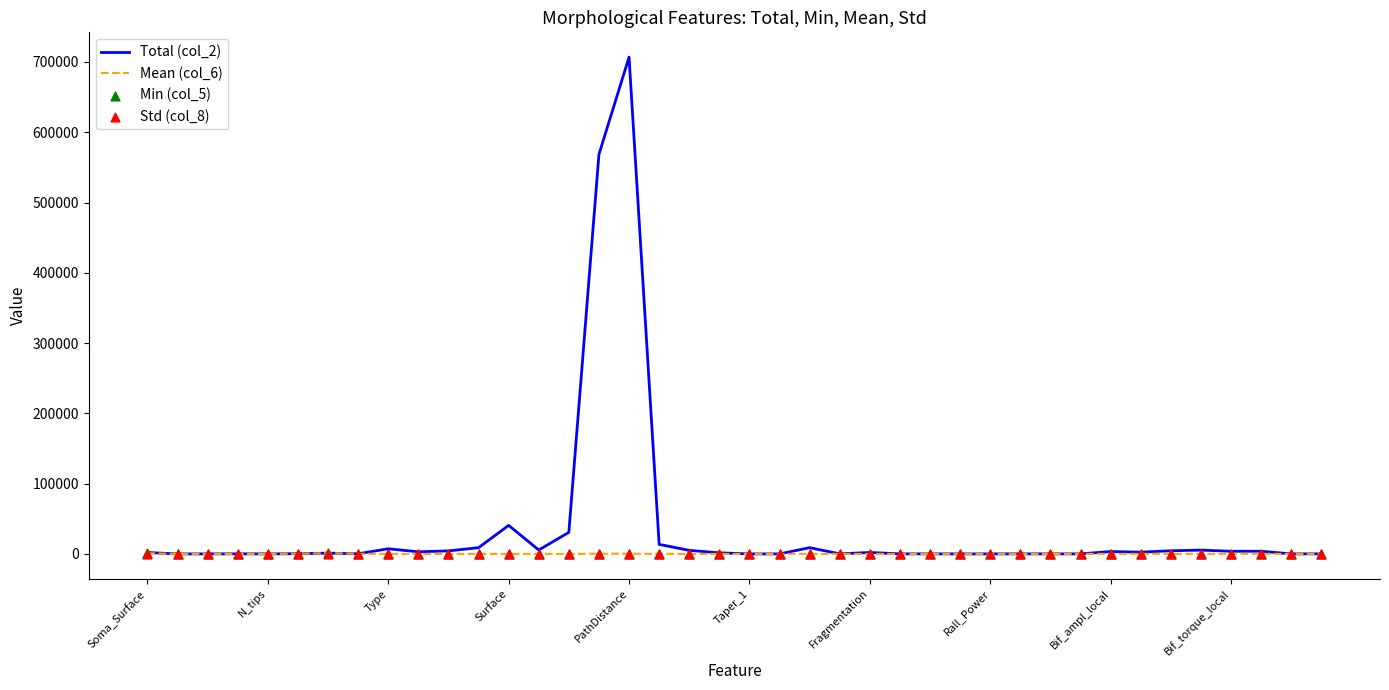

Is the value of Min (col_5) at 39 greater than the value of Total (col_2) at 29?

No